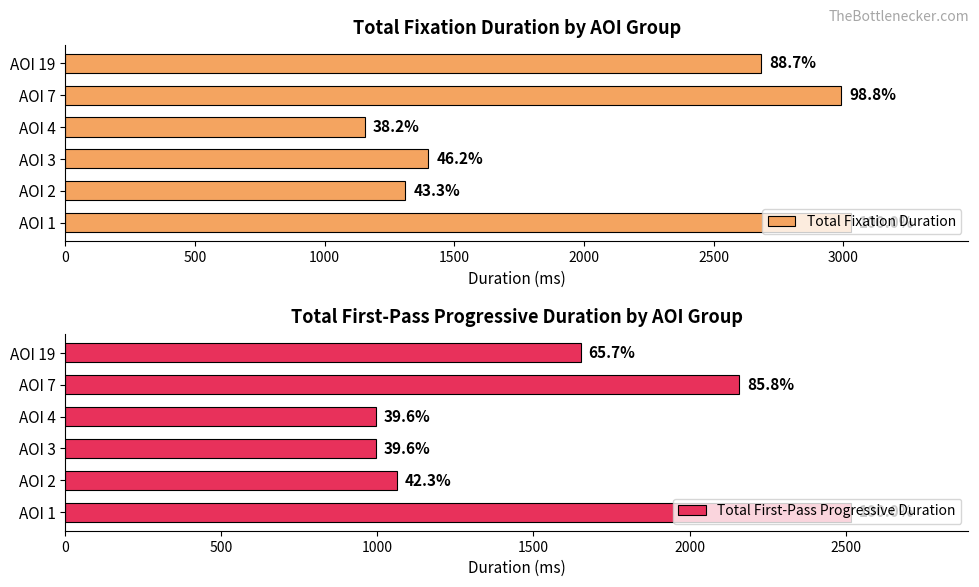

What is the spread (max minus min) of values at AOI 7?

832.2